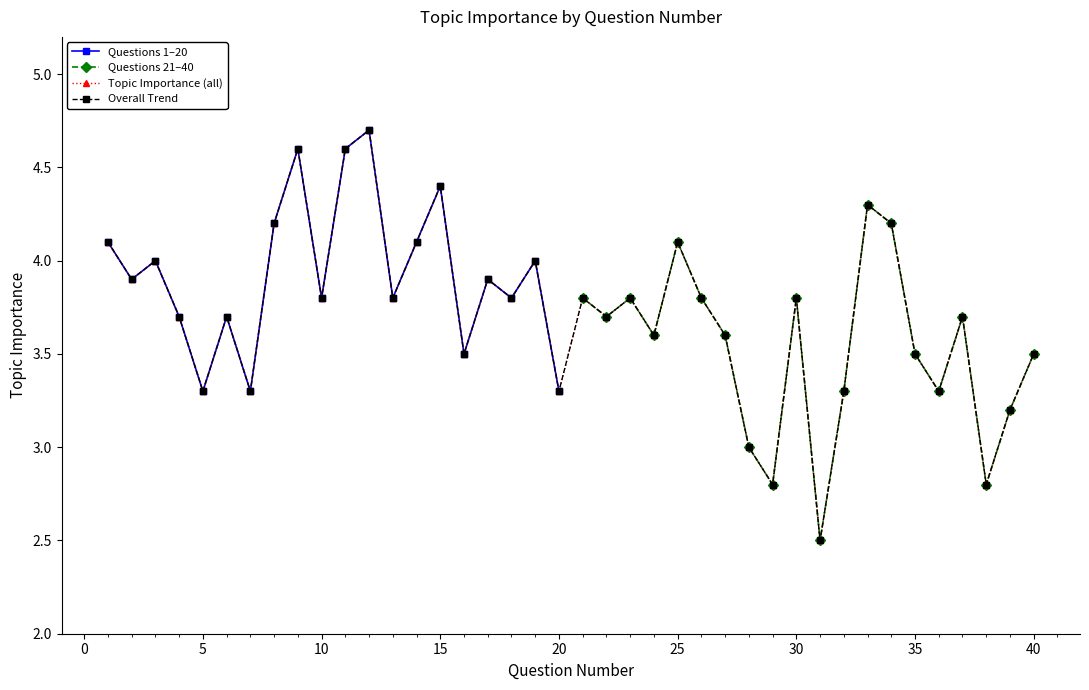

Reading left to right, transcribe all the data shown in this chart.

4.1	3.9	4.0	3.7	3.3	3.7	3.3	4.2	4.6	3.8	4.6	4.7	3.8	4.1	4.4	3.5	3.9	3.8	4.0	3.3	3.8	3.7	3.8	3.6	4.1	3.8	3.6	3.0	2.8	3.8	2.5	3.3	4.3	4.2	3.5	3.3	3.7	2.8	3.2	3.5